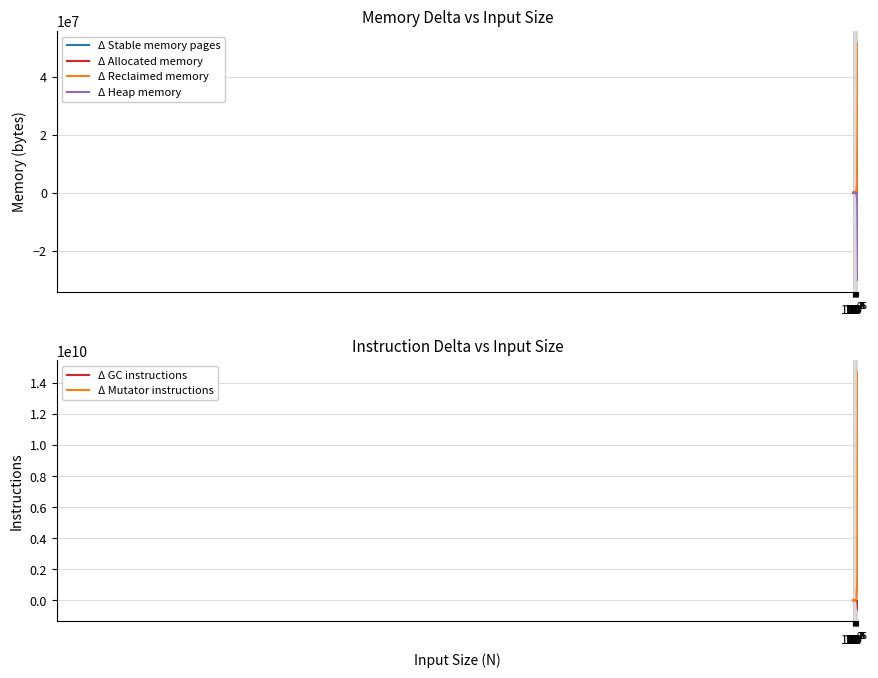

Read the Δ Heap memory value at $\mathdefault{10^{2}}$.

-29916